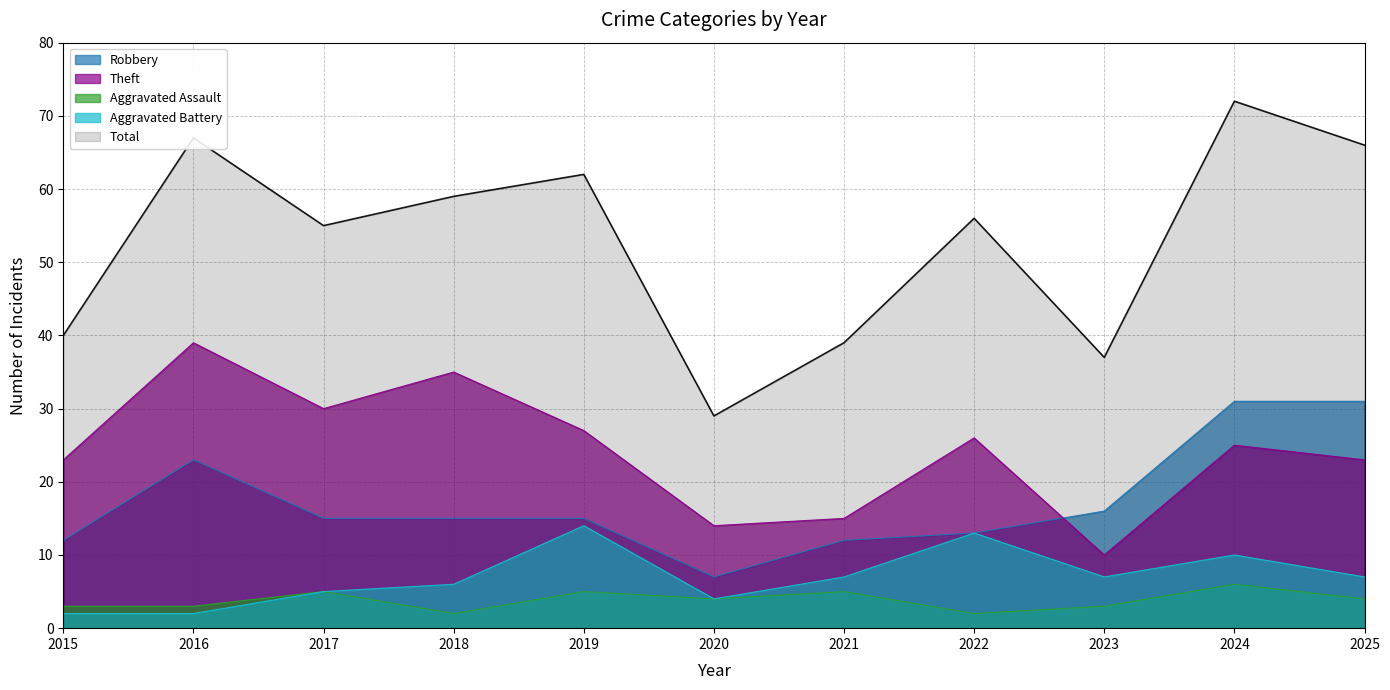

How many data points in Aggravated Assault are above 4?

4